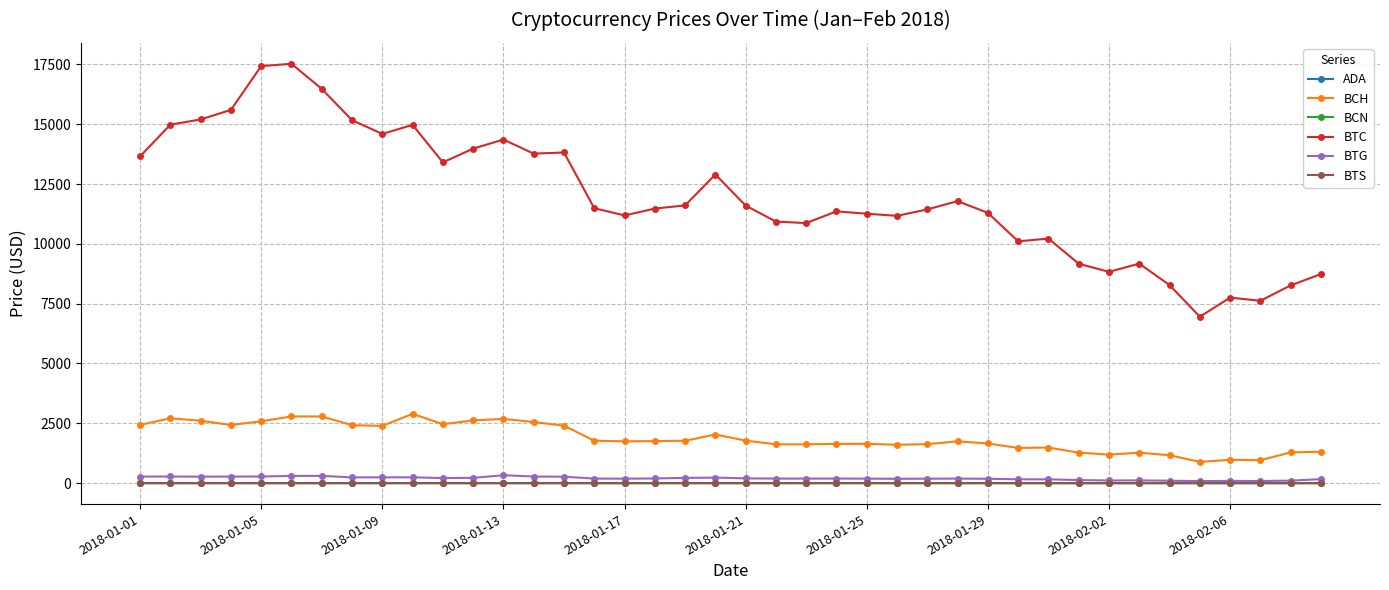

What is the highest value of the BTC series?

17527.0